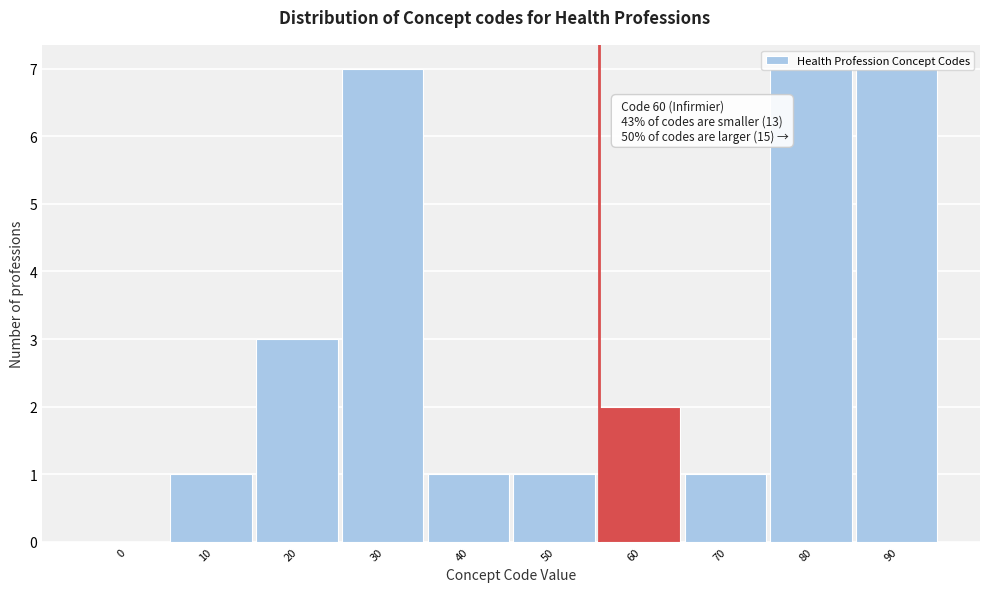

What is the ratio of the value at 20 to the value at 30?

0.4